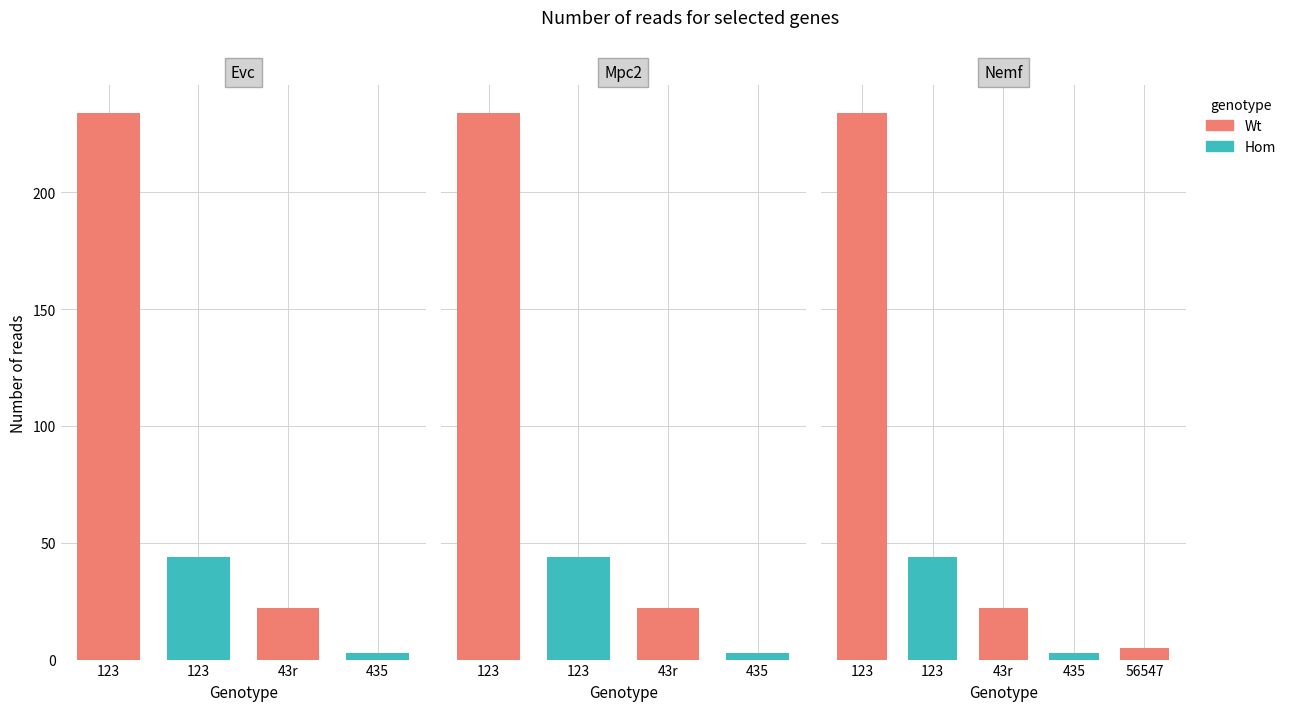

Rank the categories by value from highest to lowest.

123, 123, 43r, 56547, 435